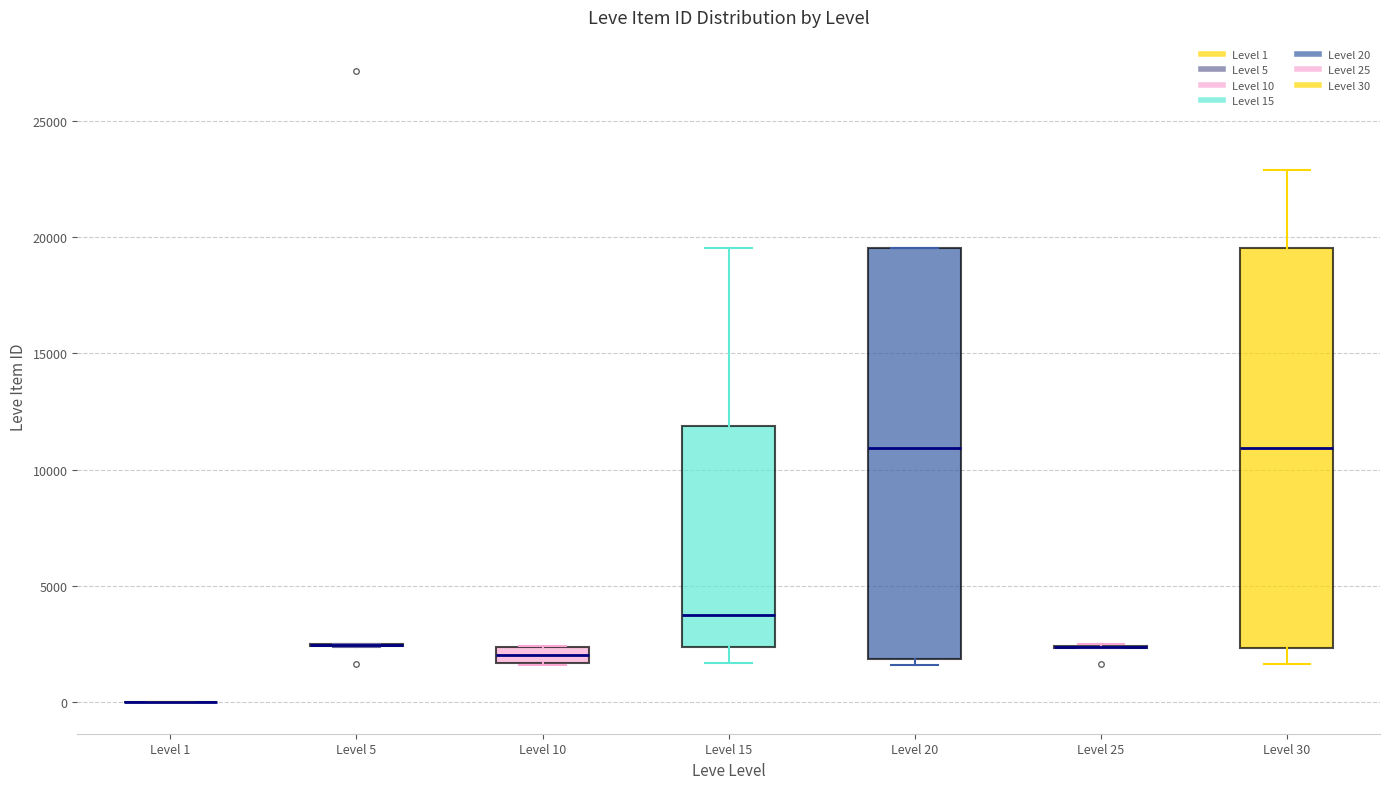

Where is the upper edge of the box for Level 15 on the y-axis? The values are not printed on the chart, so give them approximately, as read against the axis.

12000